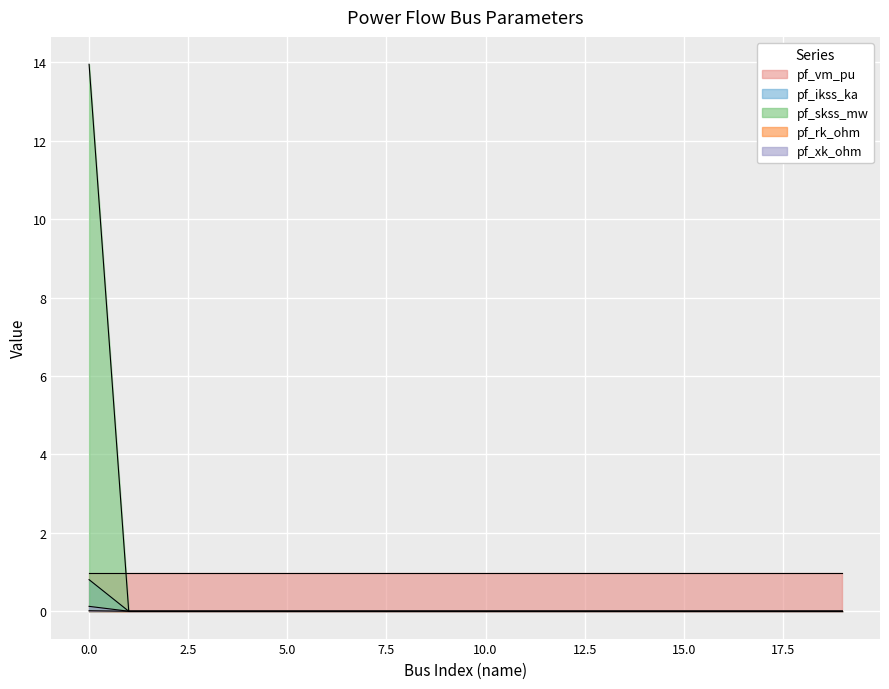

What is the average value of the pf_skss_mw series?

0.7